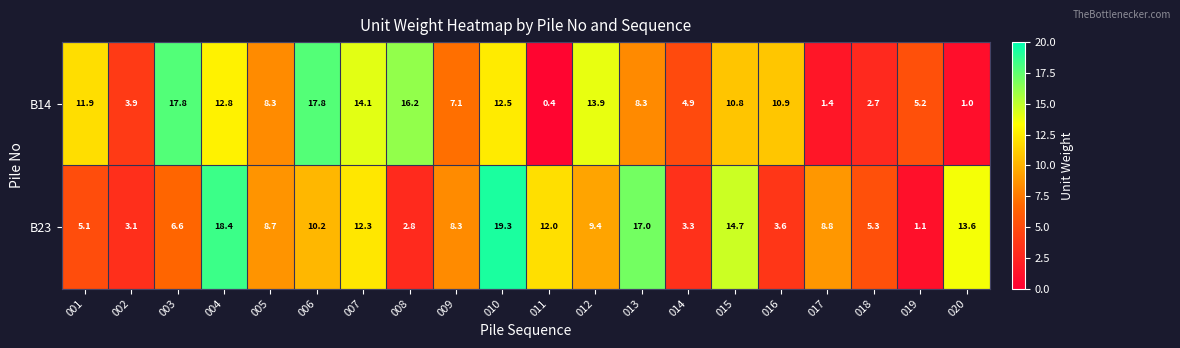

List the series in order of their peak value, lowest first.

B14, B23